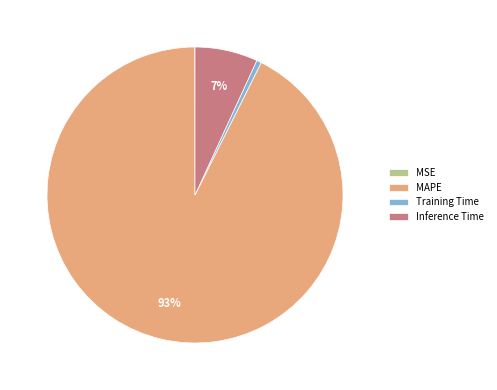

What is the majority slice?

MAPE